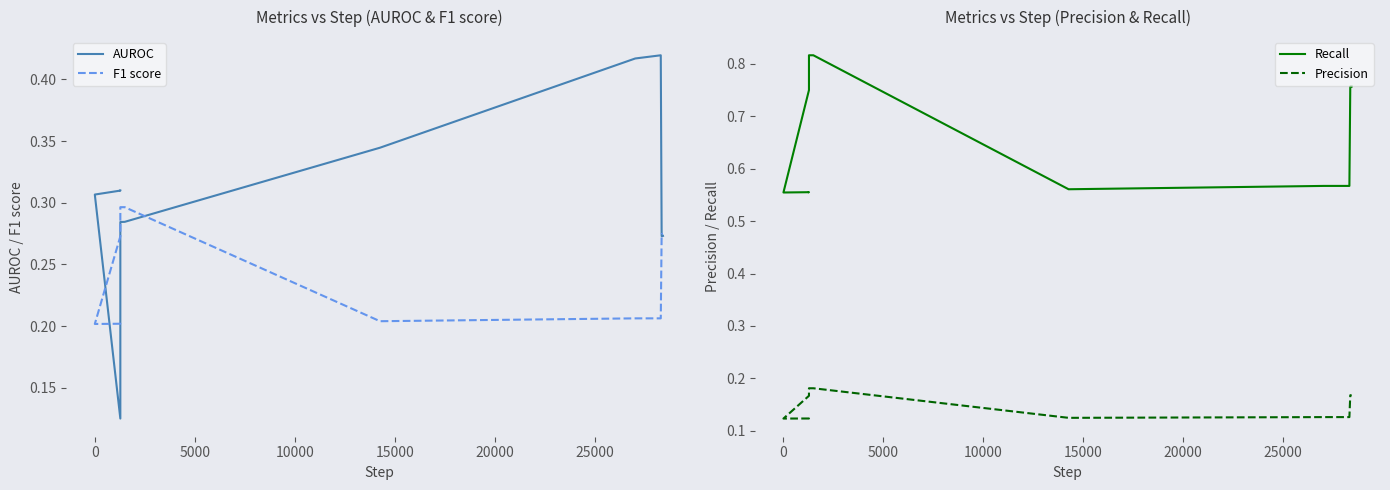

How many lines are shown in the chart?

4